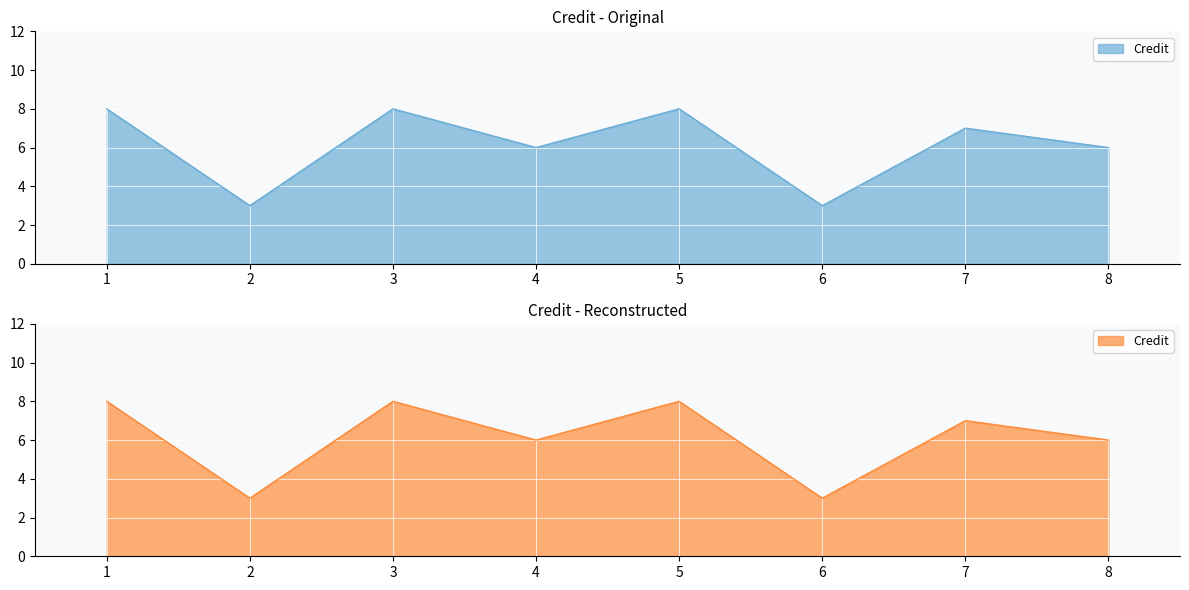

At which category does the chart reach its peak across all series?

1